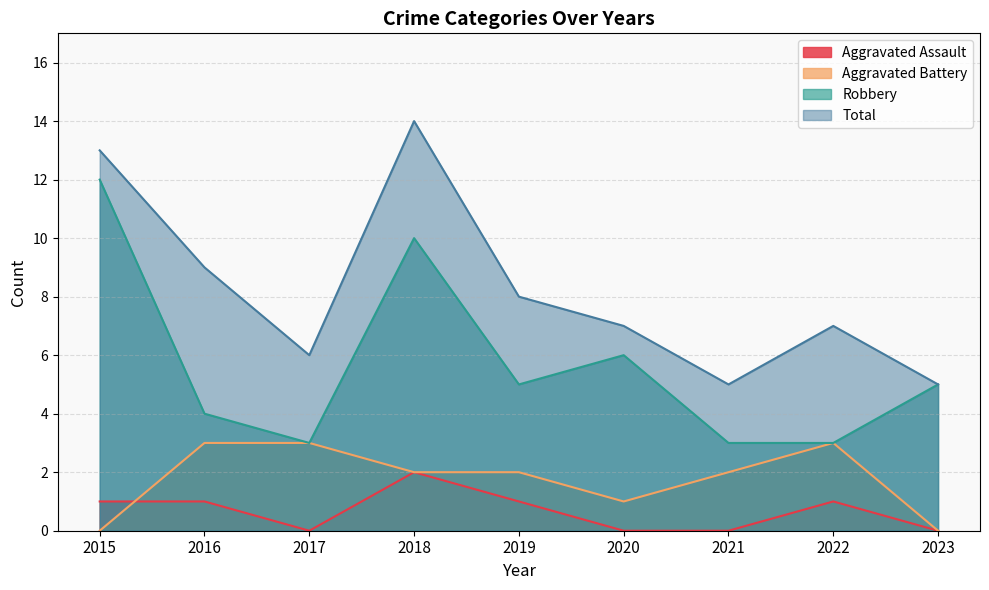

In Aggravated Battery, how many points are lower than both neighbors (excluding endpoints)?

1